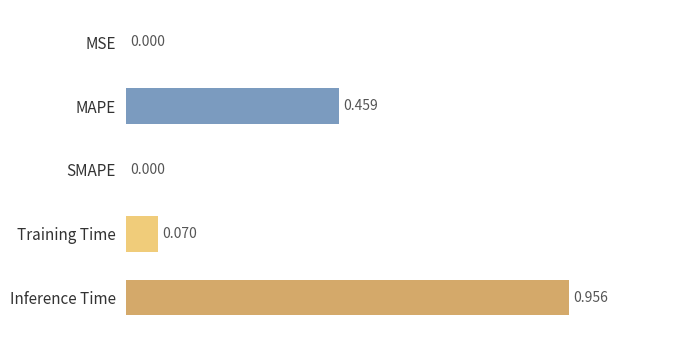

Which has a higher value, MAPE or Training Time?

MAPE